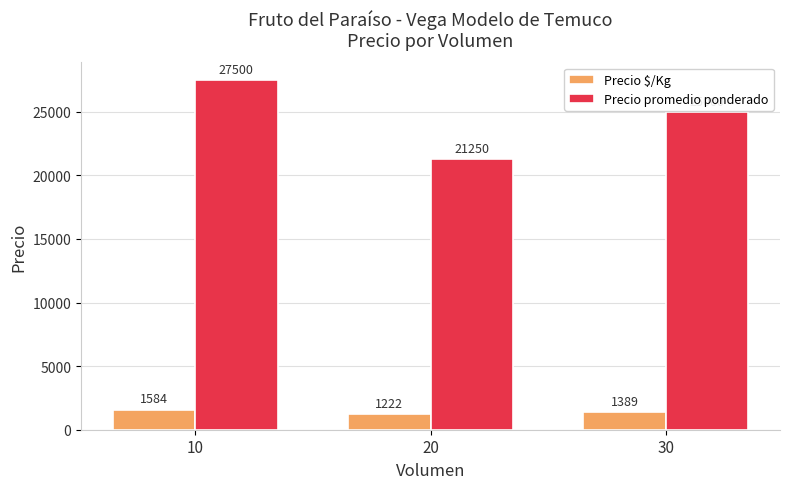

What is the sum of the Precio promedio ponderado values at 20 and 10?

48750.0